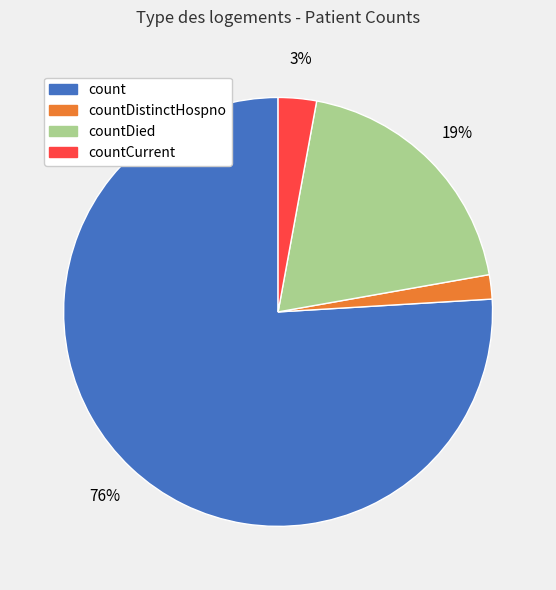

To the nearest percent, what percentage of the pie is count?

76%